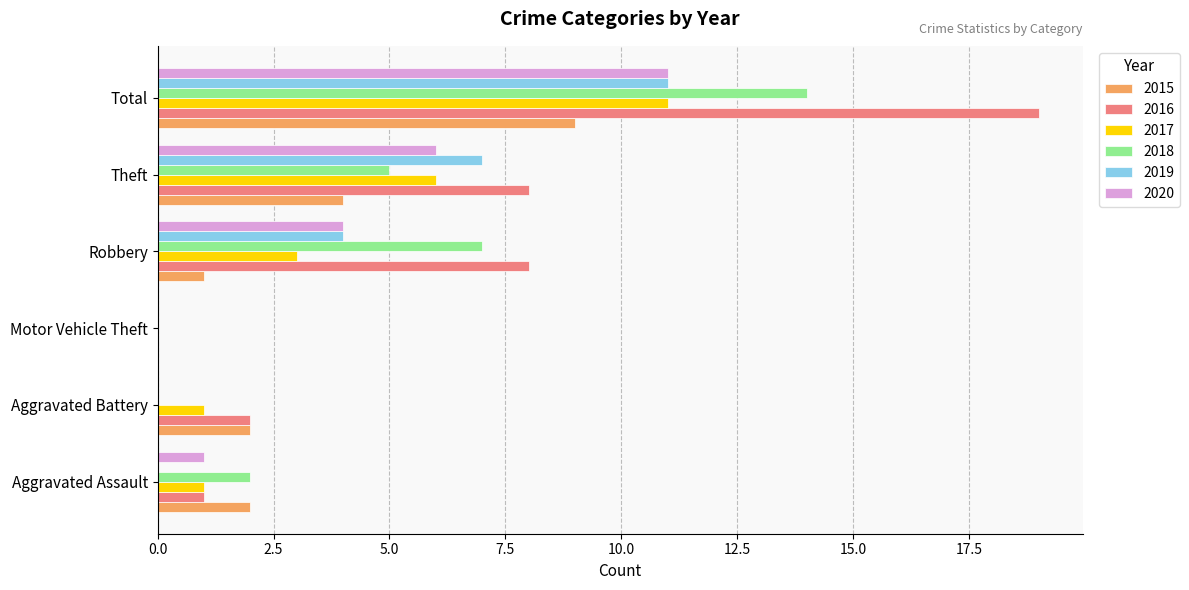

What is the total value across all series at Theft?

36